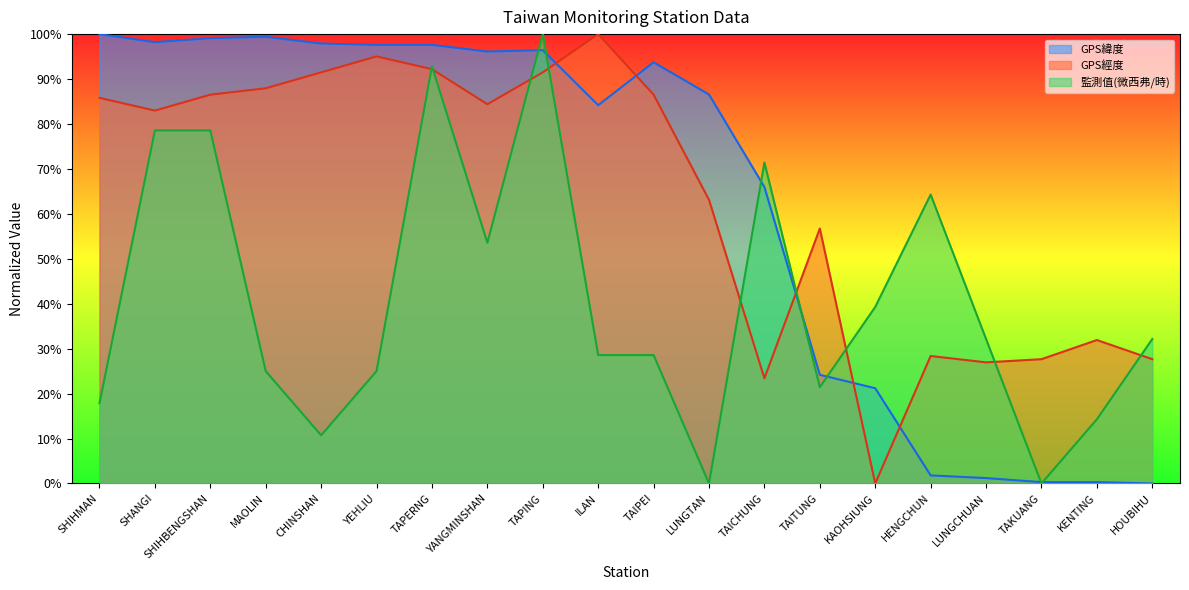

In 監測值(微西弗/時), how many points are higher than both neighbors (excluding endpoints)?

4